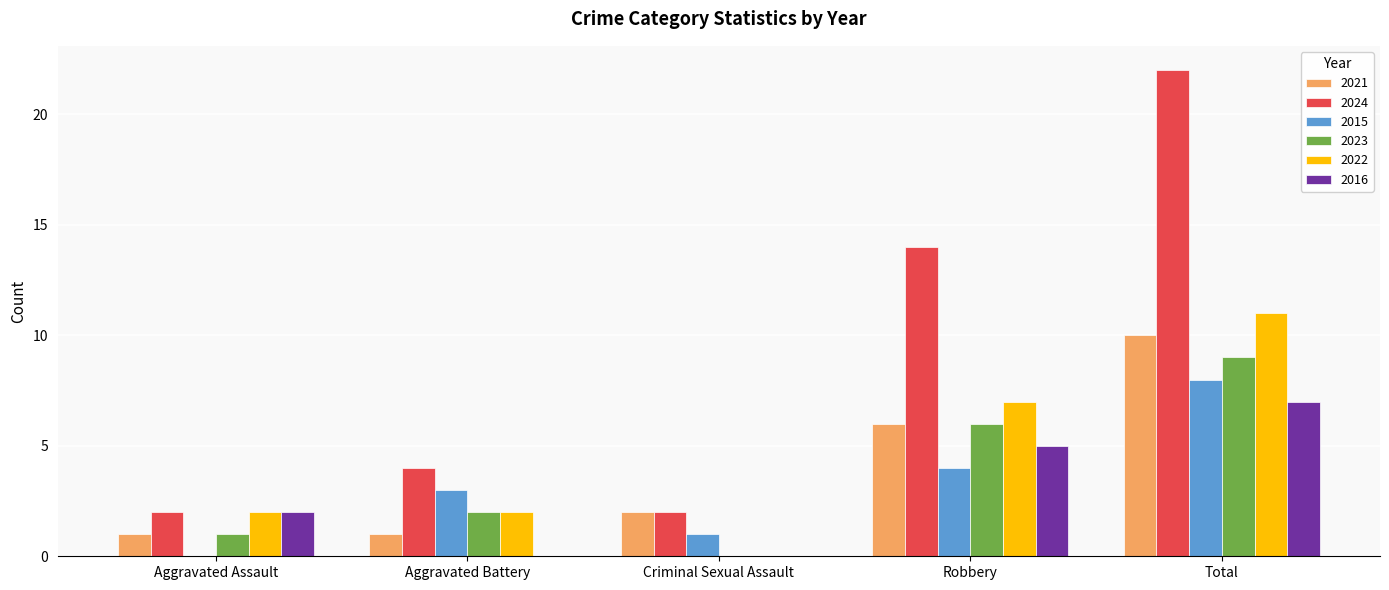

What is the sum of all 2024 values?

44